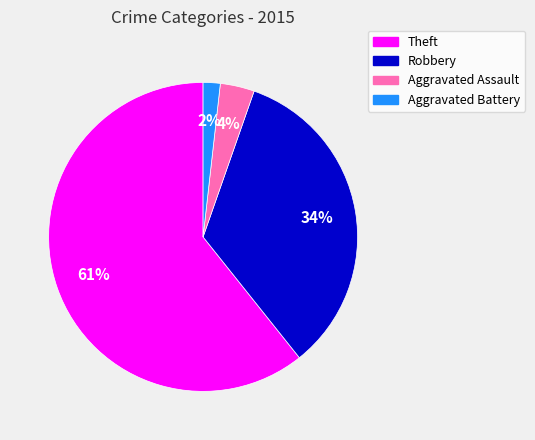

What is the smallest slice in the pie chart?

Aggravated Battery